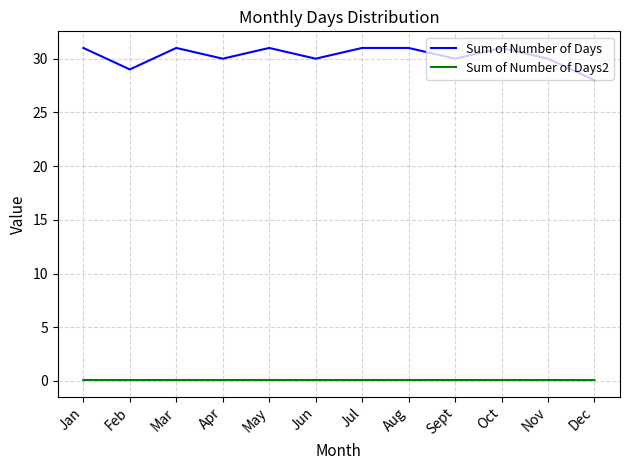

True or false: Sum of Number of Days2 and Sum of Number of Days cross at least once.

False